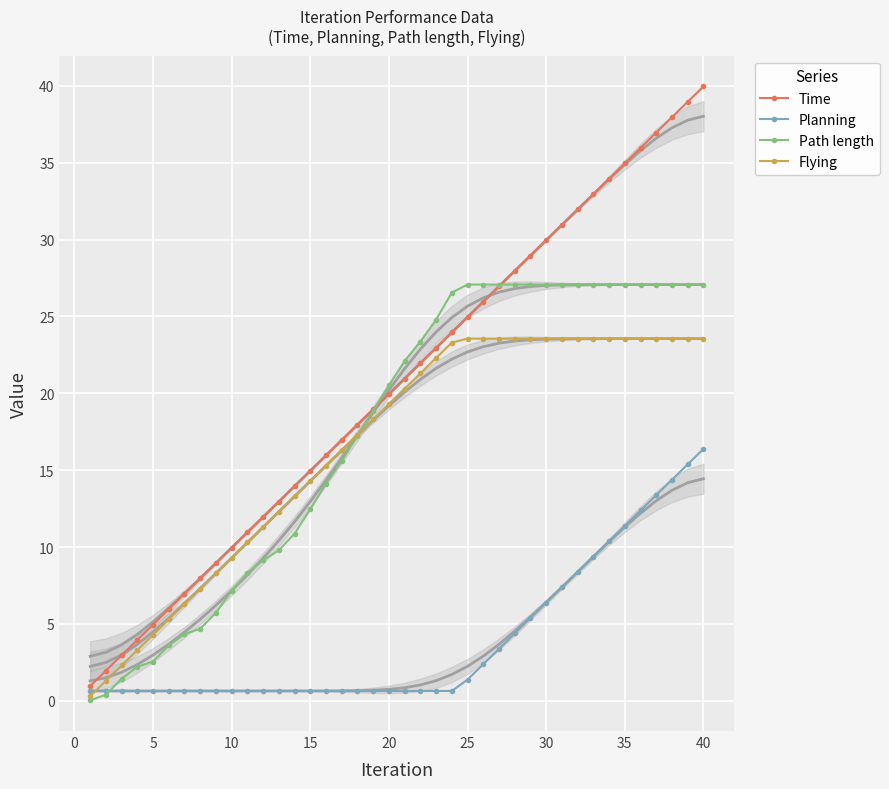

How many lines are shown in the chart?

4